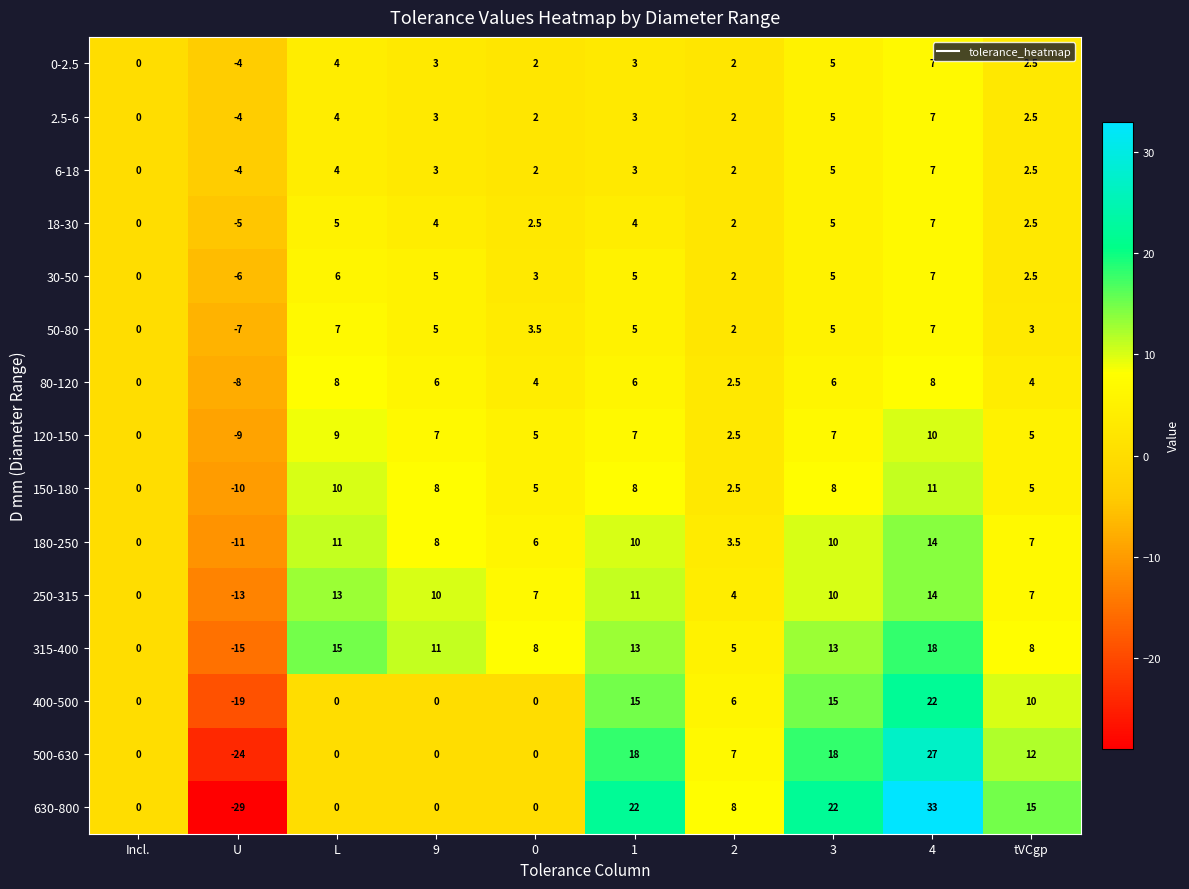

What is the difference between the 2.5-6 values at 3 and L?

1.0